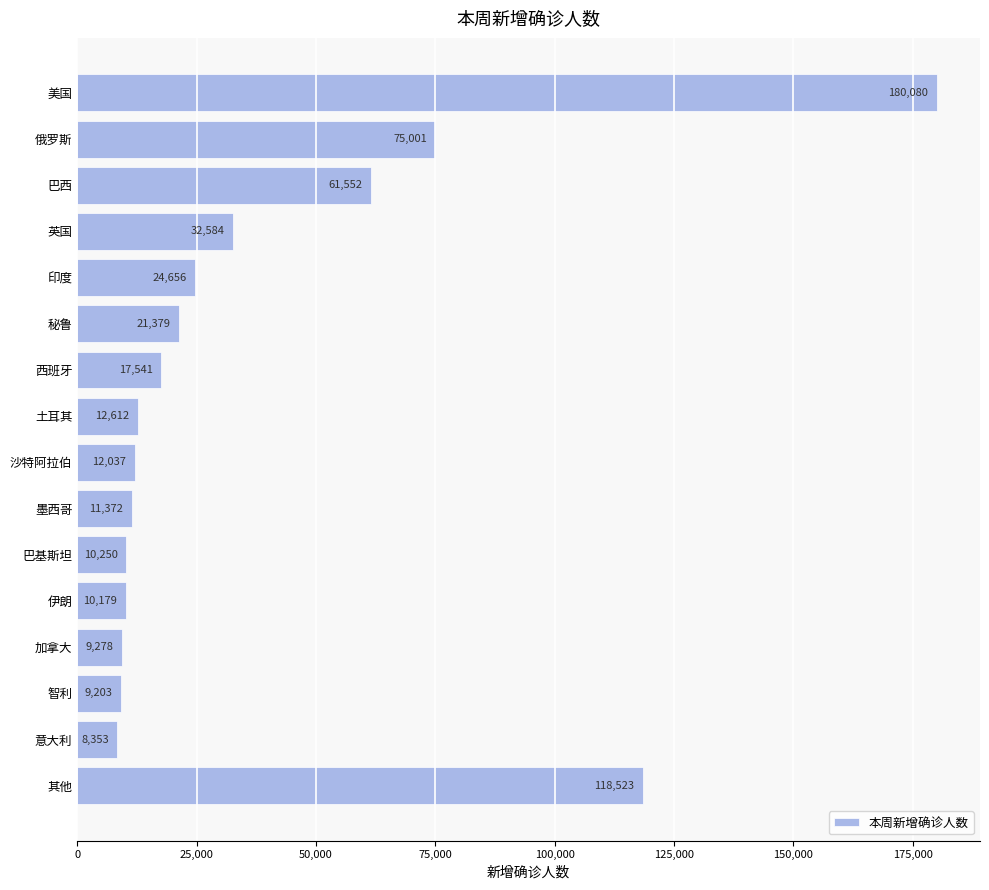

Reading bottom to top, transcribe all the data shown in this chart.

其他=118523	意大利=8353	智利=9203	加拿大=9278	伊朗=10179	巴基斯坦=10250	墨西哥=11372	沙特阿拉伯=12037	土耳其=12612	西班牙=17541	秘鲁=21379	印度=24656	英国=32584	巴西=61552	俄罗斯=75001	美国=180080